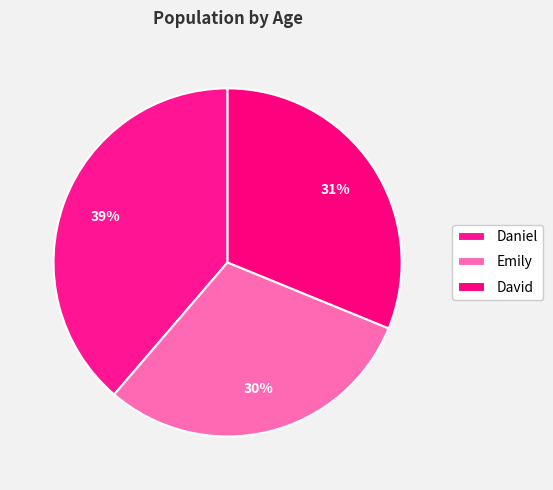

What percentage is the Daniel slice, to the nearest percent?

39%